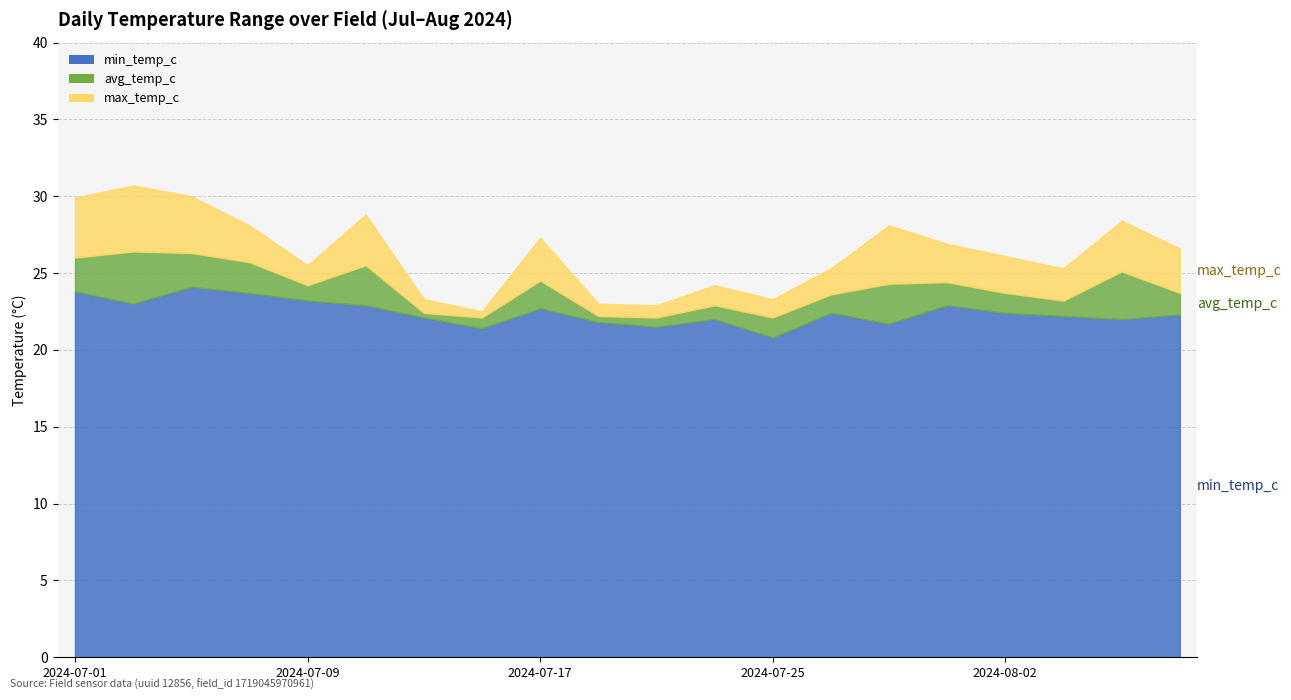

Reading left to right, what are all the values shown in this chart?

min_temp_c: 2024-07-01=23.8	2024-07-03=23.0	2024-07-05=24.1	2024-07-07=23.7	2024-07-09=23.2	2024-07-11=22.9	2024-07-13=22.1	2024-07-15=21.4	2024-07-17=22.7	2024-07-19=21.8	2024-07-21=21.5	2024-07-23=22.0	2024-07-25=20.8	2024-07-27=22.4	2024-07-29=21.7	2024-07-31=22.9	2024-08-02=22.4	2024-08-04=22.2	2024-08-06=22.0	2024-08-08=22.3
avg_temp_c: 2024-07-01=26.0	2024-07-03=26.4	2024-07-05=26.3	2024-07-07=25.7	2024-07-09=24.2	2024-07-11=25.5	2024-07-13=22.4	2024-07-15=22.1	2024-07-17=24.5	2024-07-19=22.2	2024-07-21=22.1	2024-07-23=22.9	2024-07-25=22.1	2024-07-27=23.6	2024-07-29=24.3	2024-07-31=24.4	2024-08-02=23.7	2024-08-04=23.2	2024-08-06=25.1	2024-08-08=23.7
max_temp_c: 2024-07-01=29.9	2024-07-03=30.7	2024-07-05=30.0	2024-07-07=28.1	2024-07-09=25.5	2024-07-11=28.8	2024-07-13=23.3	2024-07-15=22.5	2024-07-17=27.3	2024-07-19=23.0	2024-07-21=22.9	2024-07-23=24.2	2024-07-25=23.3	2024-07-27=25.3	2024-07-29=28.1	2024-07-31=26.9	2024-08-02=26.1	2024-08-04=25.3	2024-08-06=28.4	2024-08-08=26.6